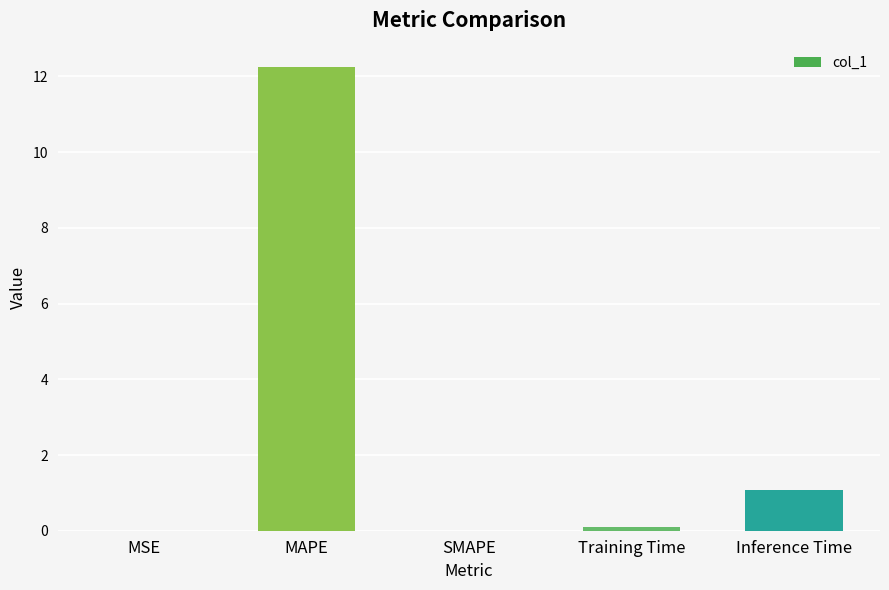

What is the ratio of the value at MAPE to the value at Inference Time?

11.4